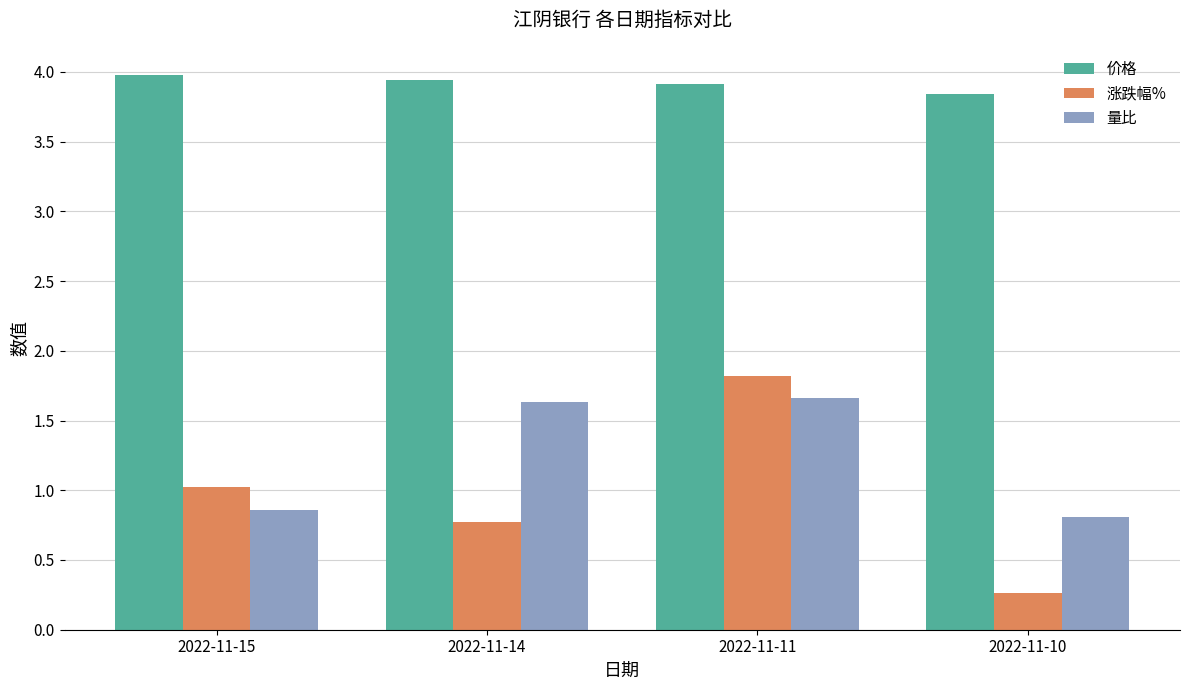

What are all the series names shown in the legend?

价格, 涨跌幅%, 量比